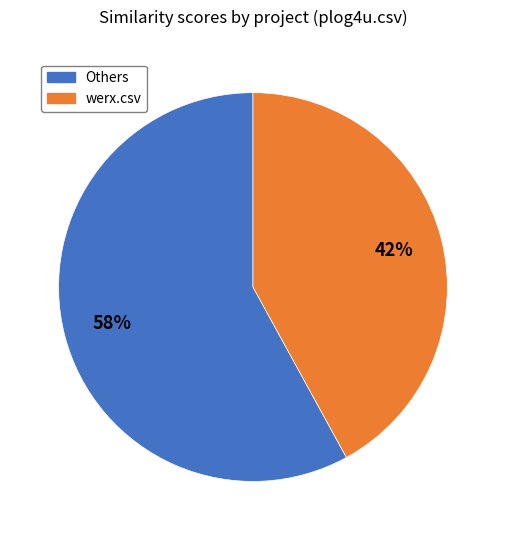

Combined, do werx.csv and Others account for over 50%?

Yes